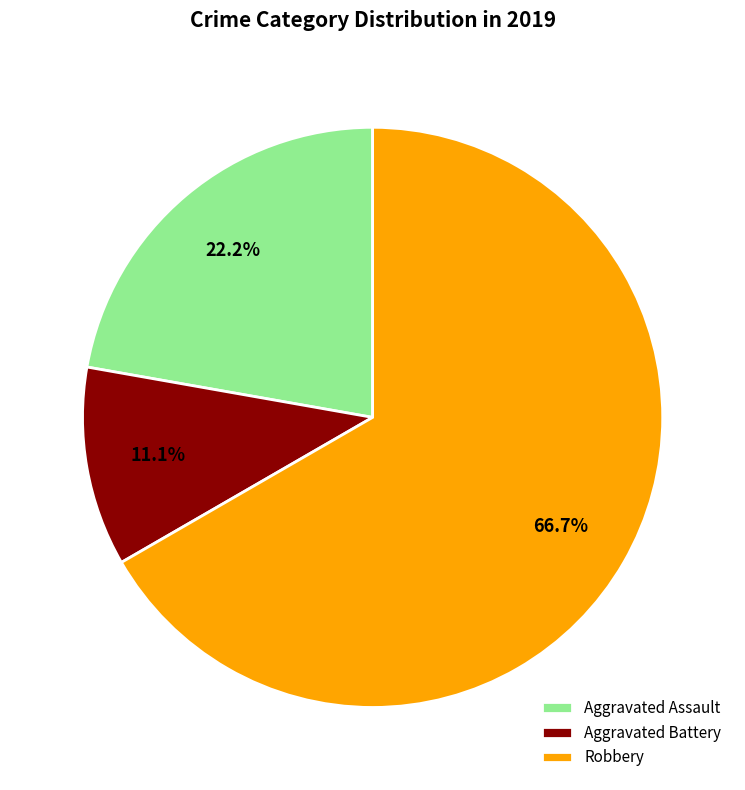

What percentage is the Aggravated Battery slice, to the nearest percent?

11%